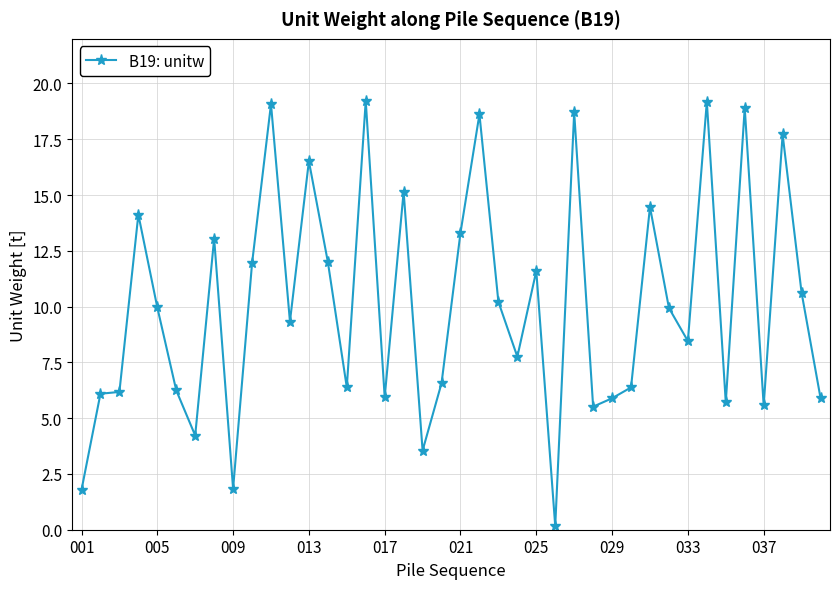

How many categories are shown in the chart?

40